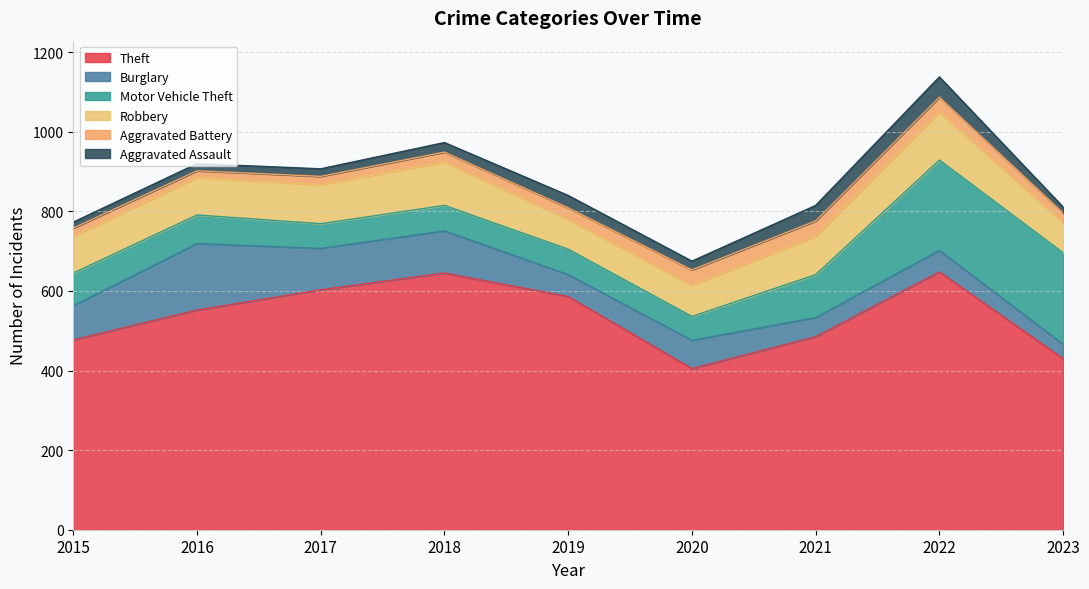

Count the number of categories in the chart.

9